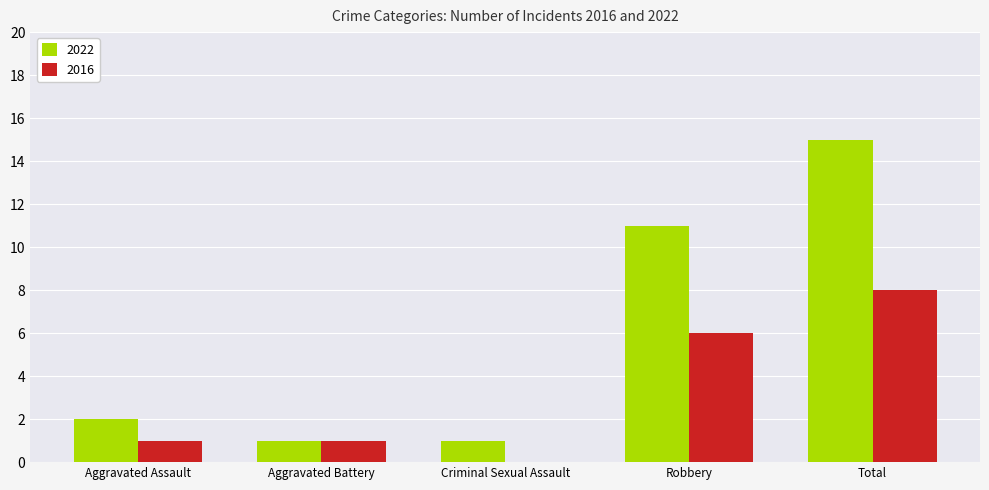

What is the maximum value shown in the chart?

15